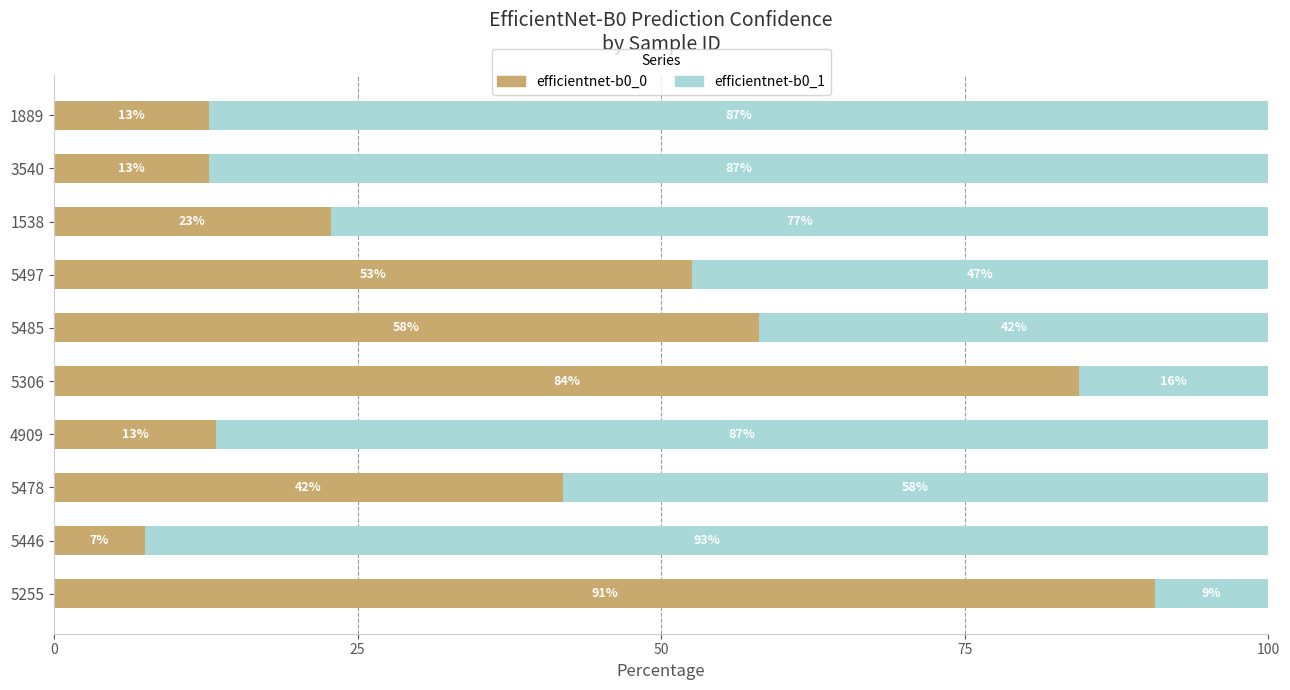

How many values in the efficientnet-b0_0 series exceed 41?

5